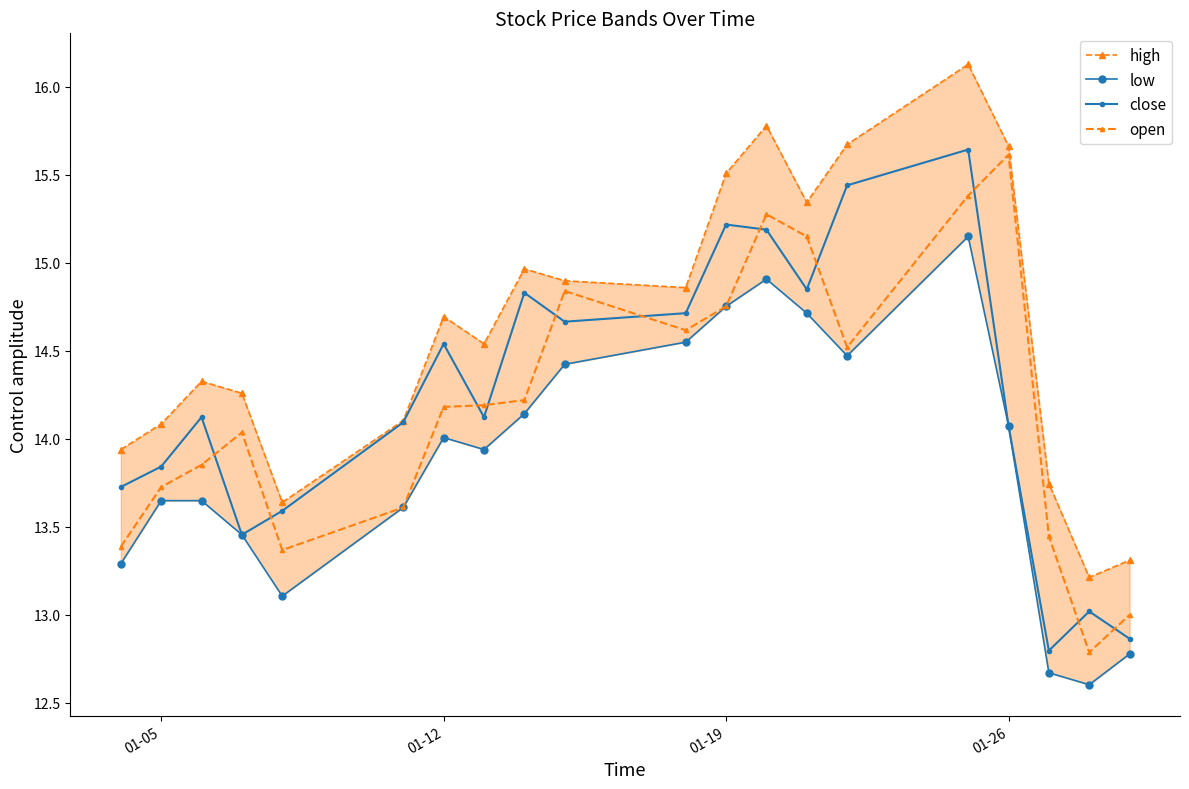

What is the maximum value for close?

15.6